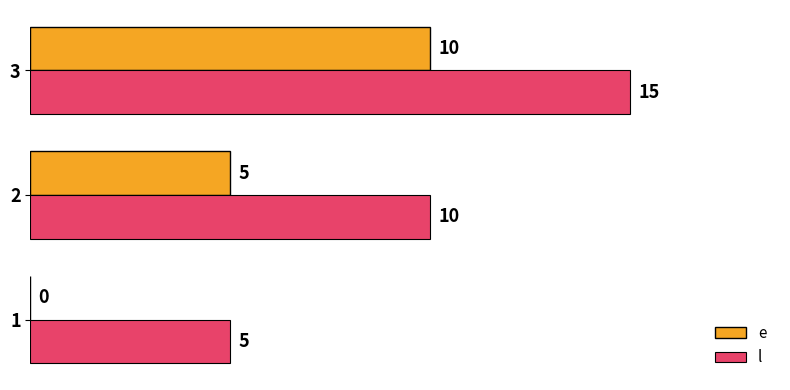

What is the greatest value displayed?

15